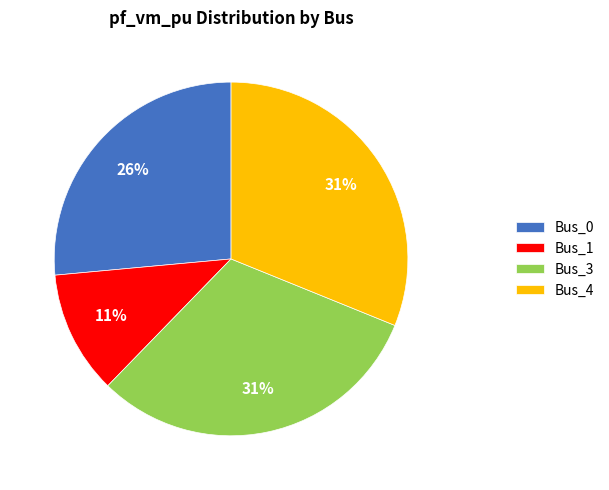

To the nearest percent, what portion does Bus_1 represent?

11%